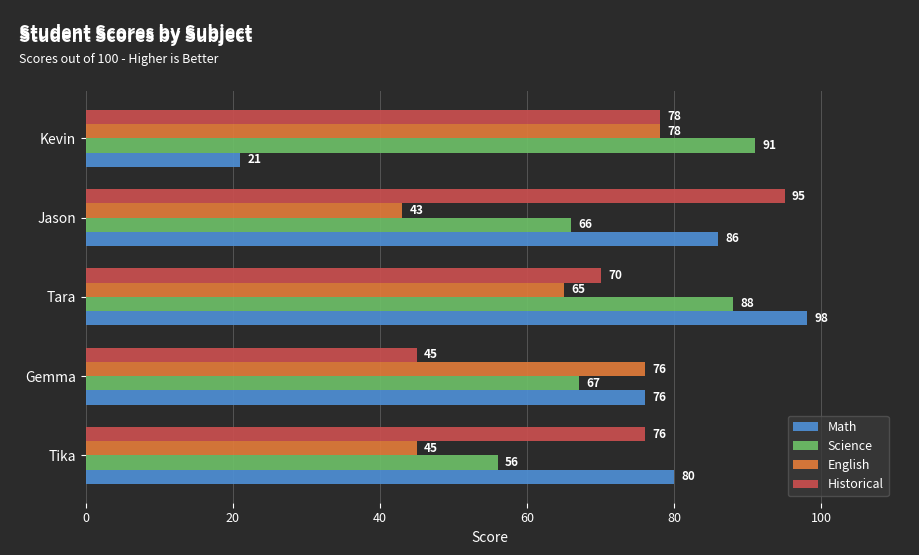

At which label is Historical closest to 70?

Tara